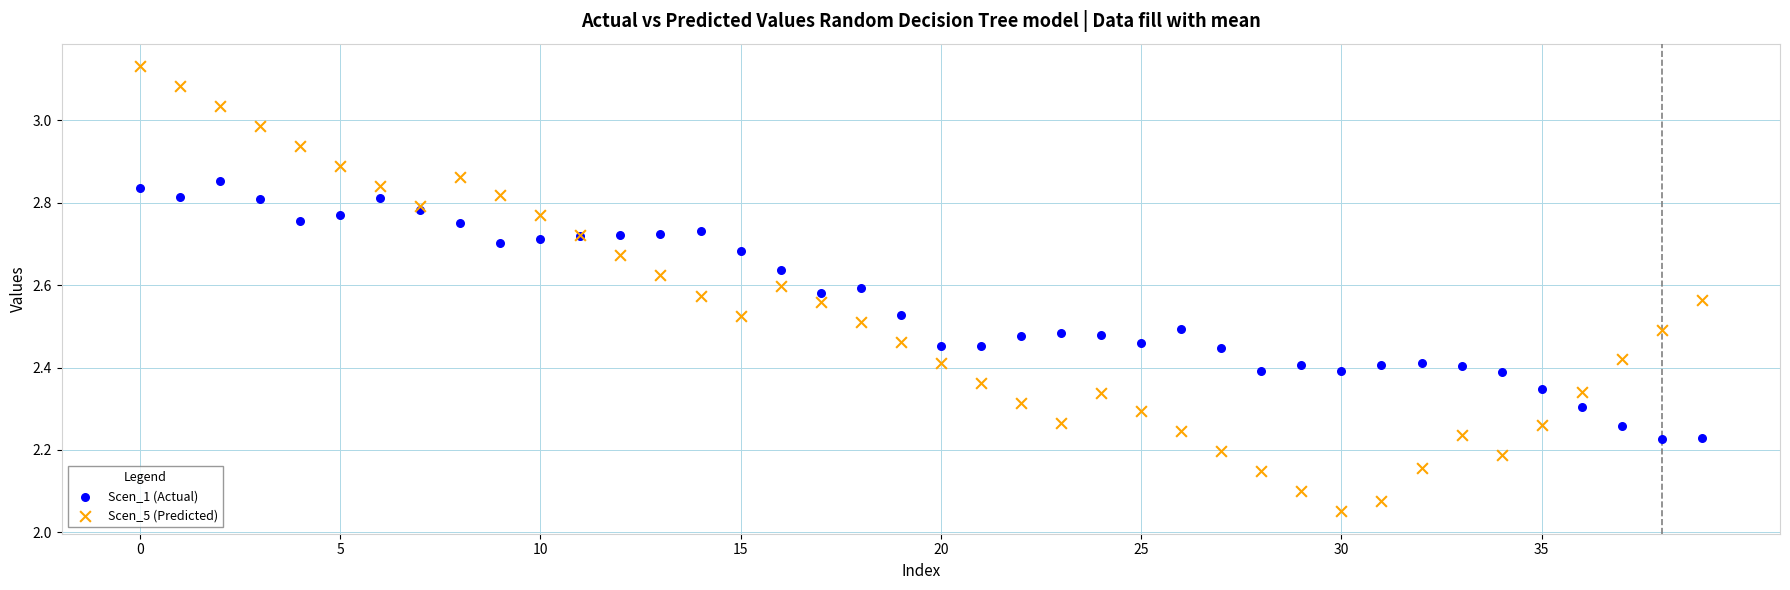

Which series reaches the minimum Y coordinate?

Scen_5 (Predicted)